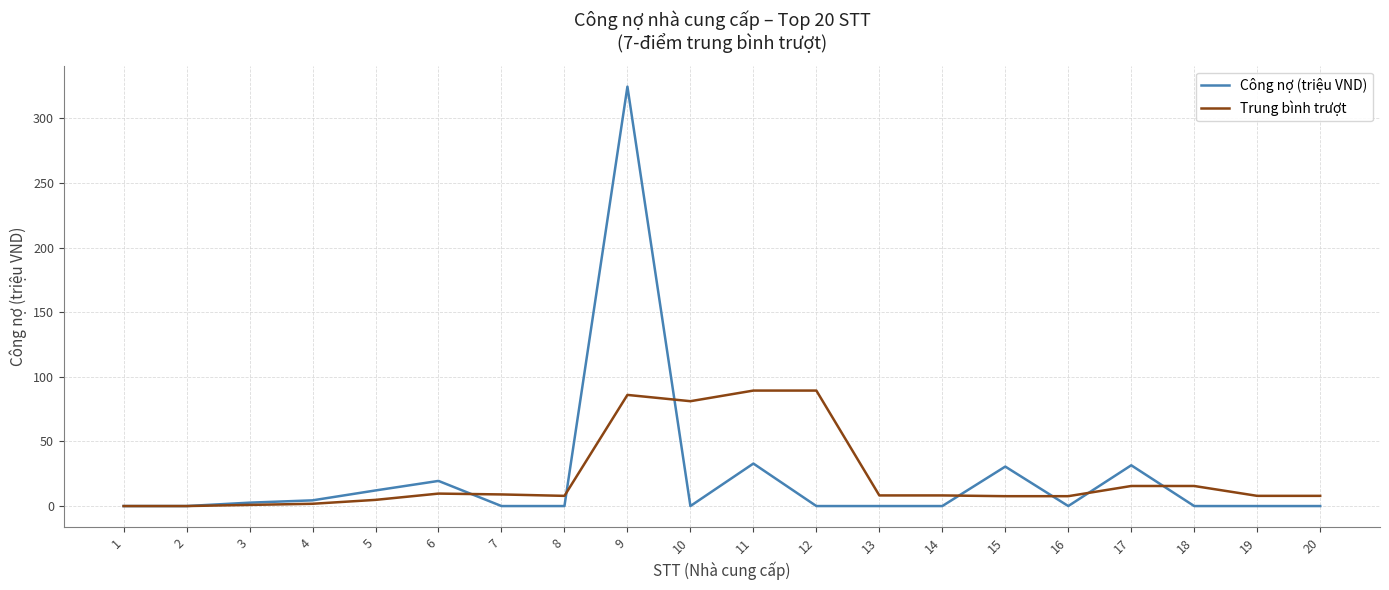

What are all the series names shown in the legend?

Công nợ (triệu VND), Trung bình trượt